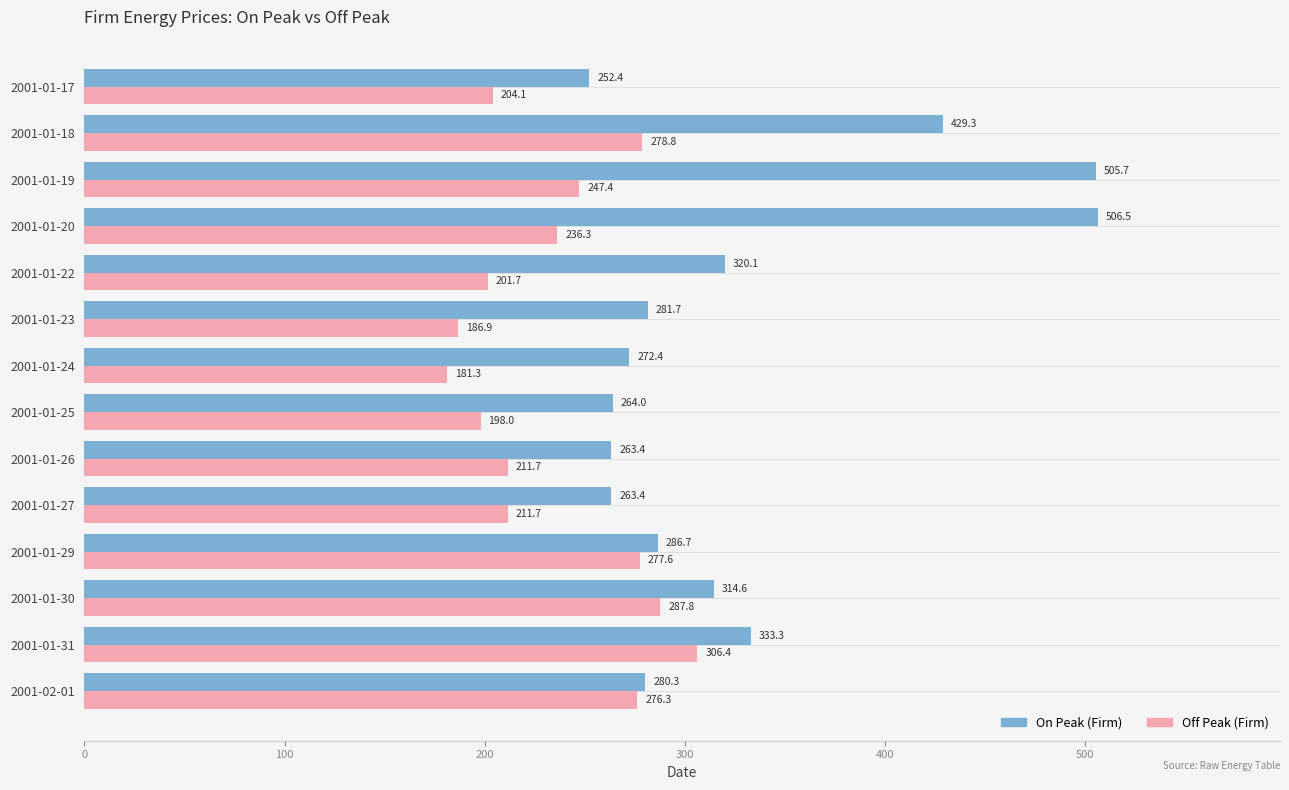

What is the average value of the On Peak (Firm) series?

326.7